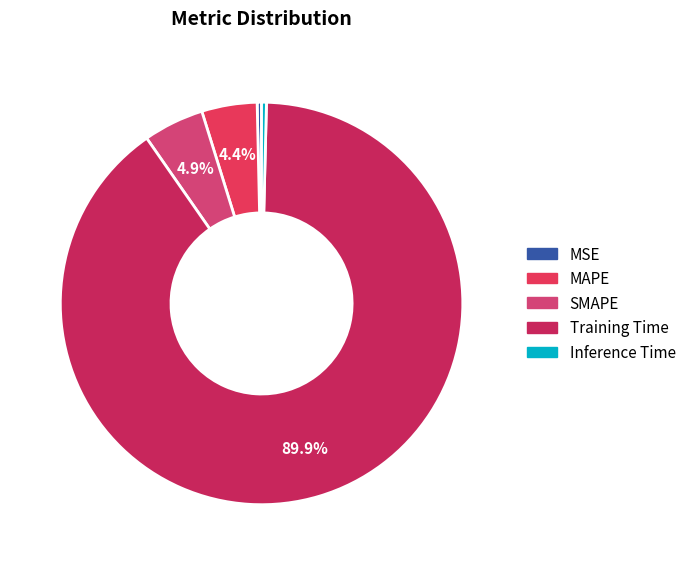

Is the sum of Training Time and MSE greater than half?

Yes